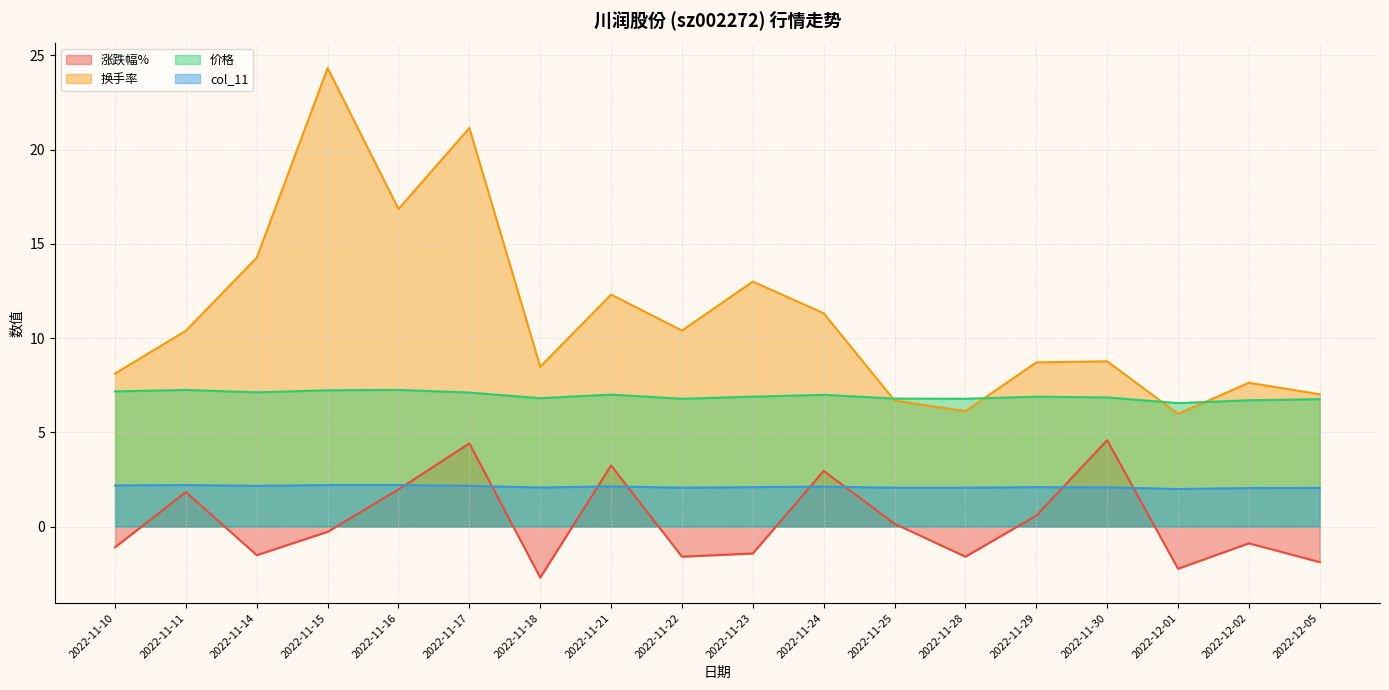

Reading left to right, what are all the values shown in this chart?

涨跌幅%: -1.1	1.8	-1.5	-0.3	2.0	4.4	-2.7	3.2	-1.6	-1.4	3.0	0.1	-1.6	0.6	4.6	-2.2	-0.9	-1.9
换手率: 8.1	10.4	14.3	24.3	16.9	21.1	8.5	12.3	10.4	13.0	11.3	6.7	6.1	8.7	8.8	6.0	7.6	7.0
价格: 7.2	7.2	7.1	7.2	7.2	7.1	6.8	7.0	6.8	6.9	7.0	6.8	6.8	6.9	6.8	6.5	6.7	6.8
col_11: 2.2	2.2	2.2	2.2	2.2	2.2	2.1	2.1	2.1	2.1	2.1	2.1	2.1	2.1	2.1	2.0	2.0	2.0